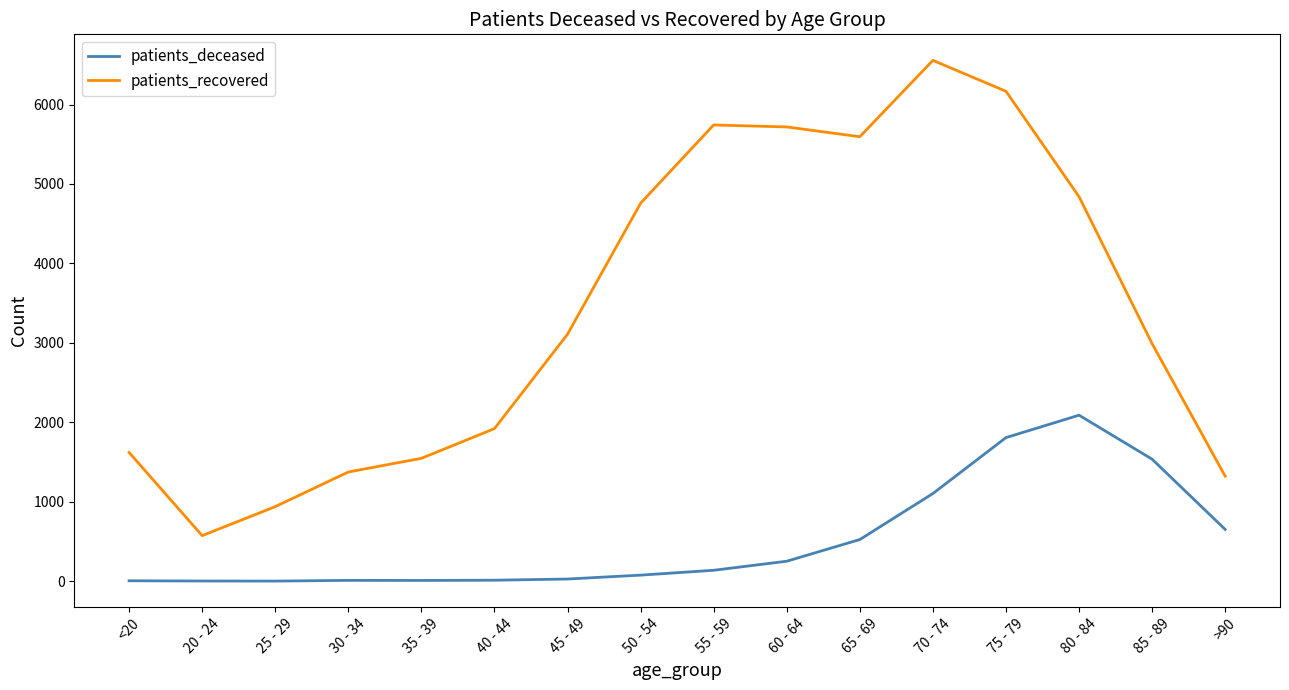

What is the average value of the patients_deceased series?

516